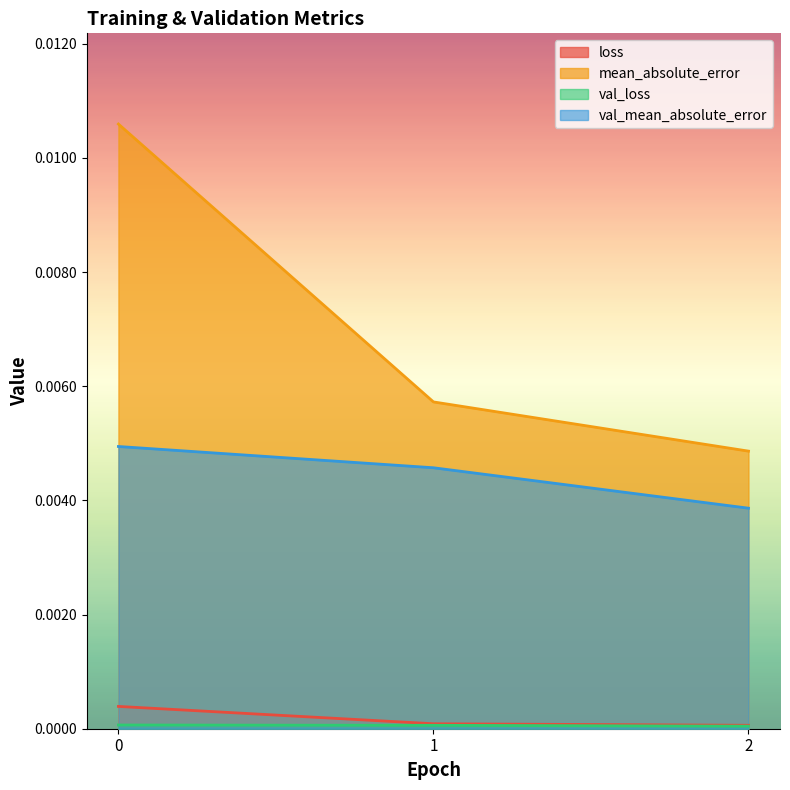

Is it true that val_mean_absolute_error equals 0.0 at 0?

True